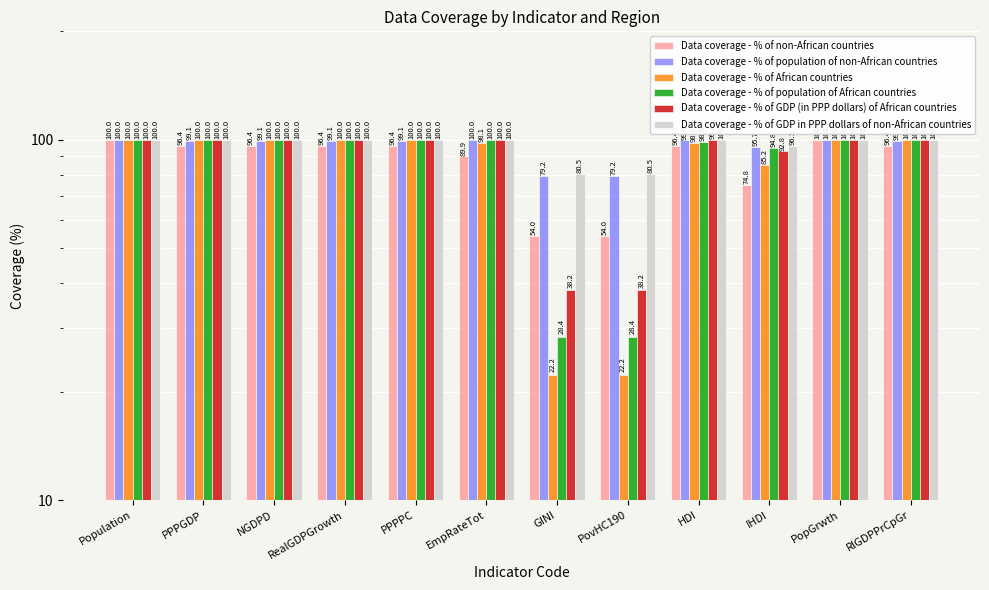

What is the greatest value displayed?

100.0